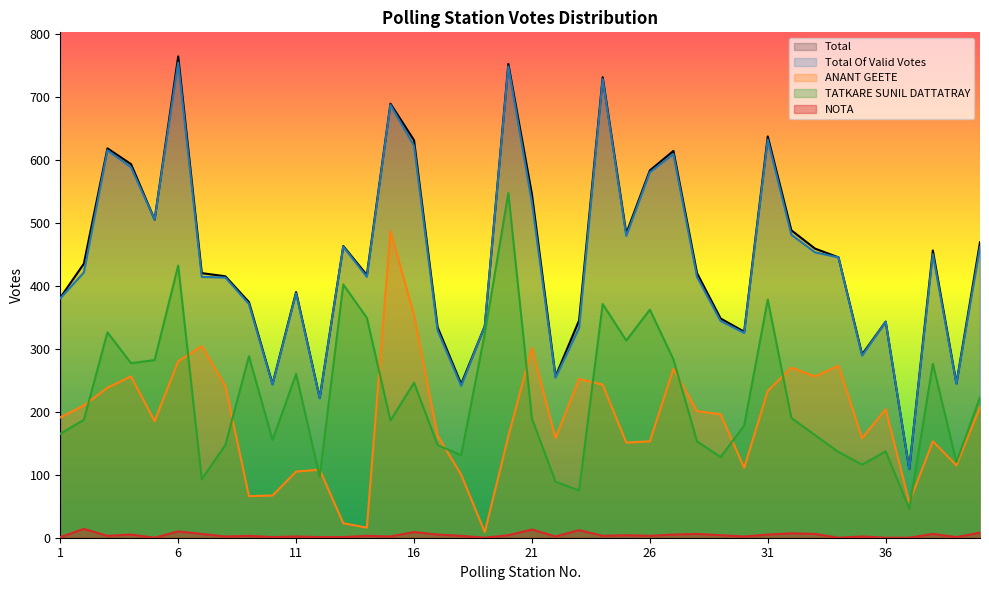

How many interior local valleys does the NOTA series have?

12